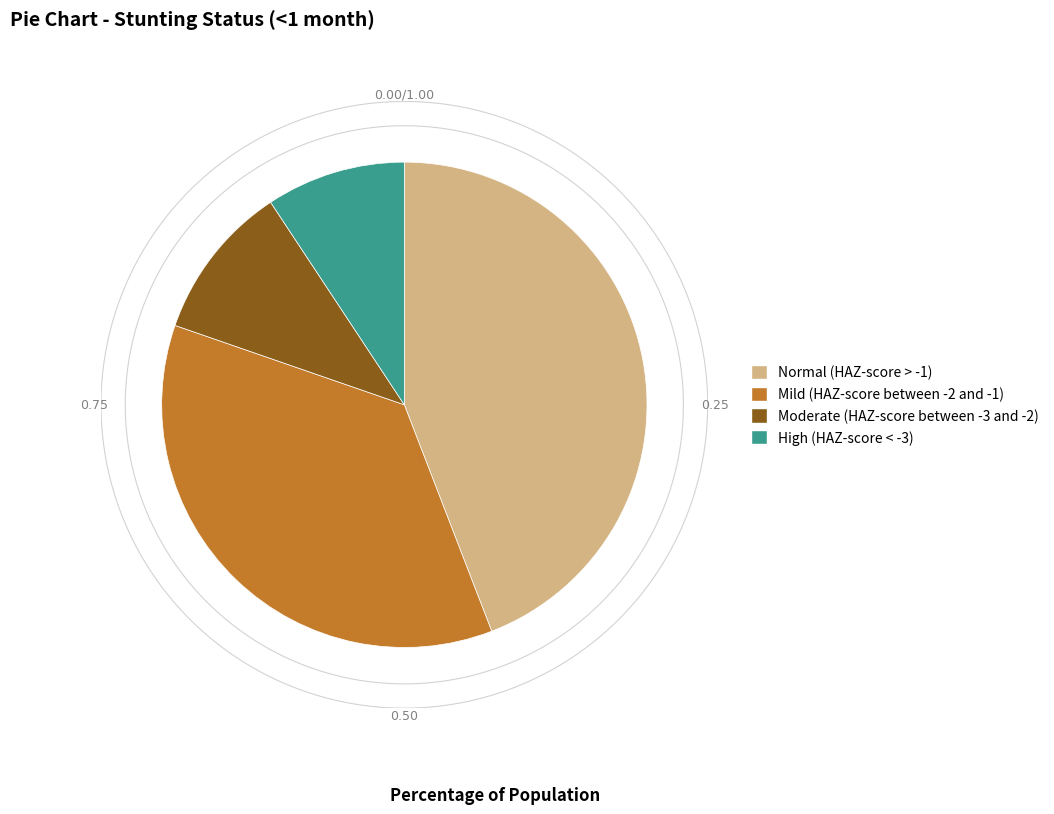

Which category has the smallest portion of the pie?

High (HAZ-score < -3)